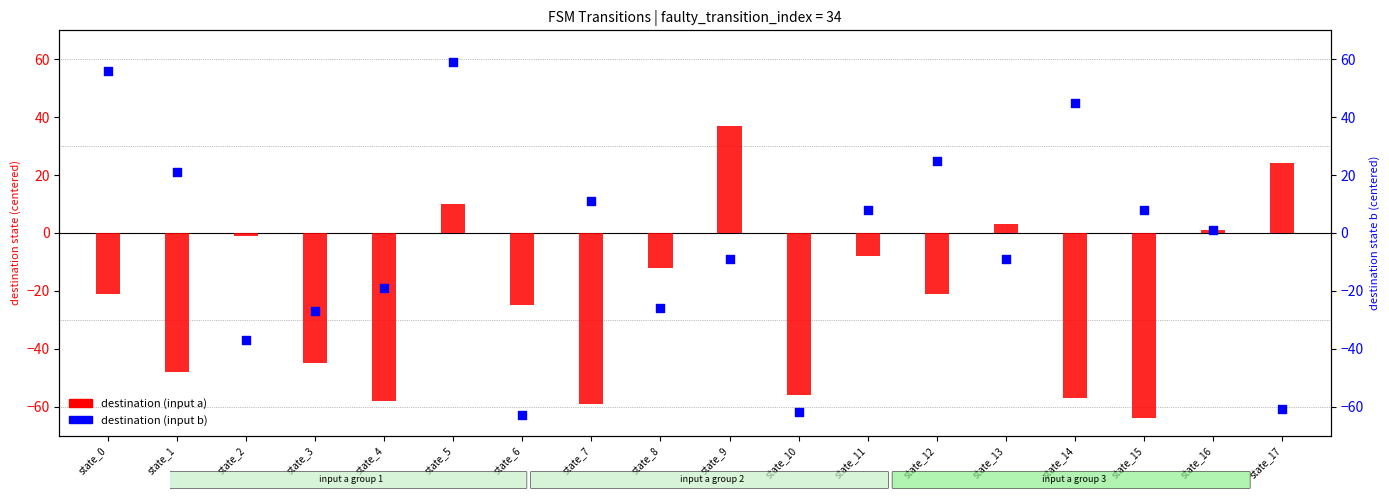

What is the total value across all series at state_12?

4